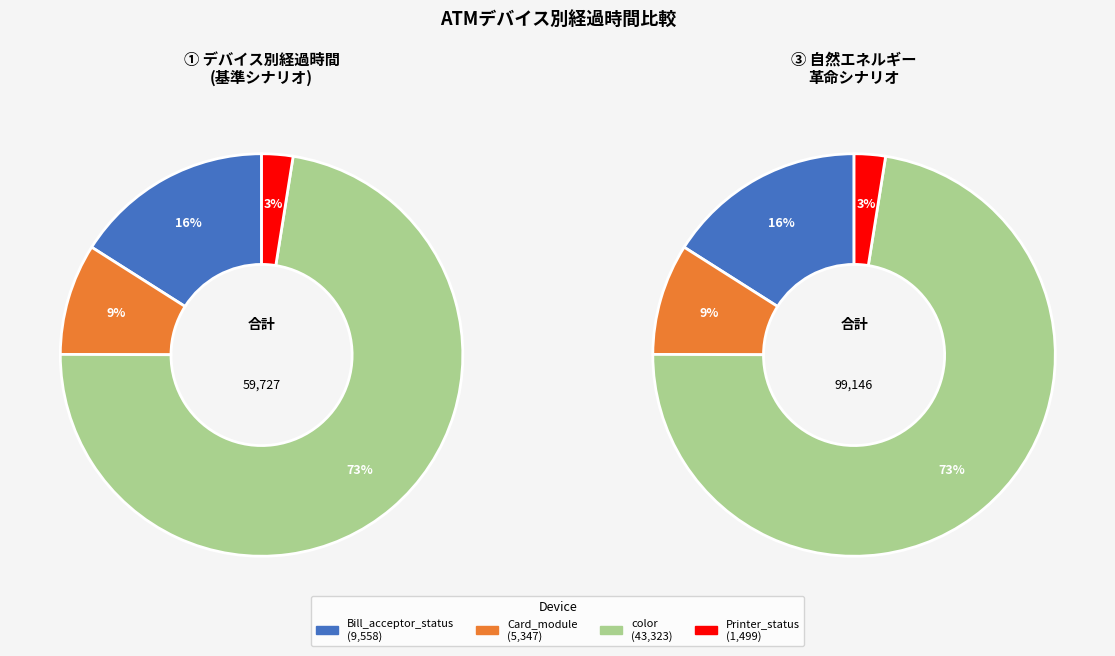

To the nearest percent, what portion does 14 represent?

3%